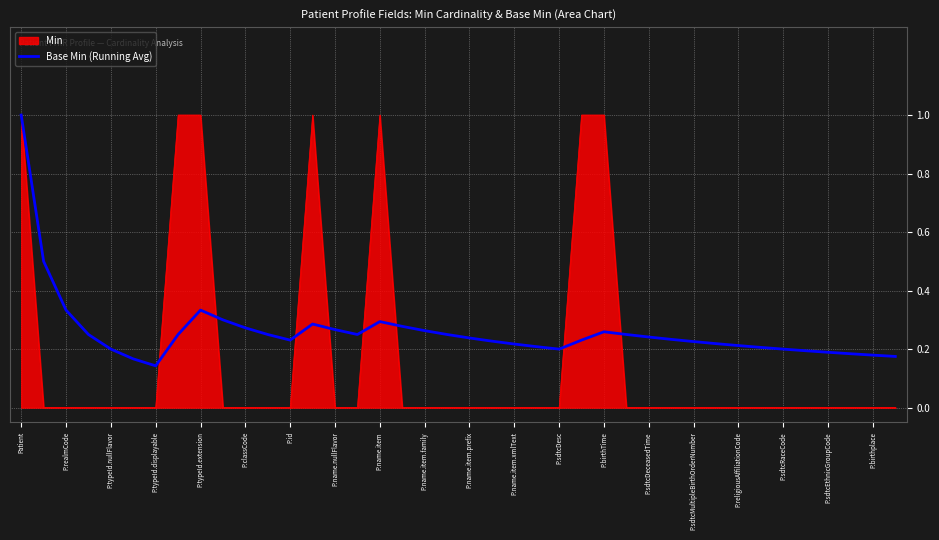

What is the maximum value for Base Min (Running Avg)?

1.0